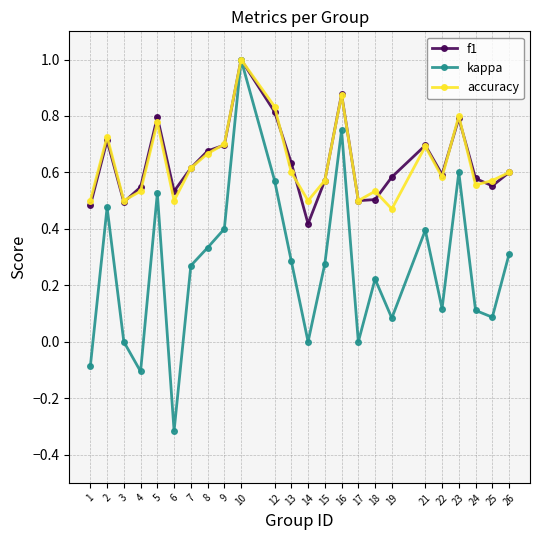

What is the sum of all f1 values?

15.3